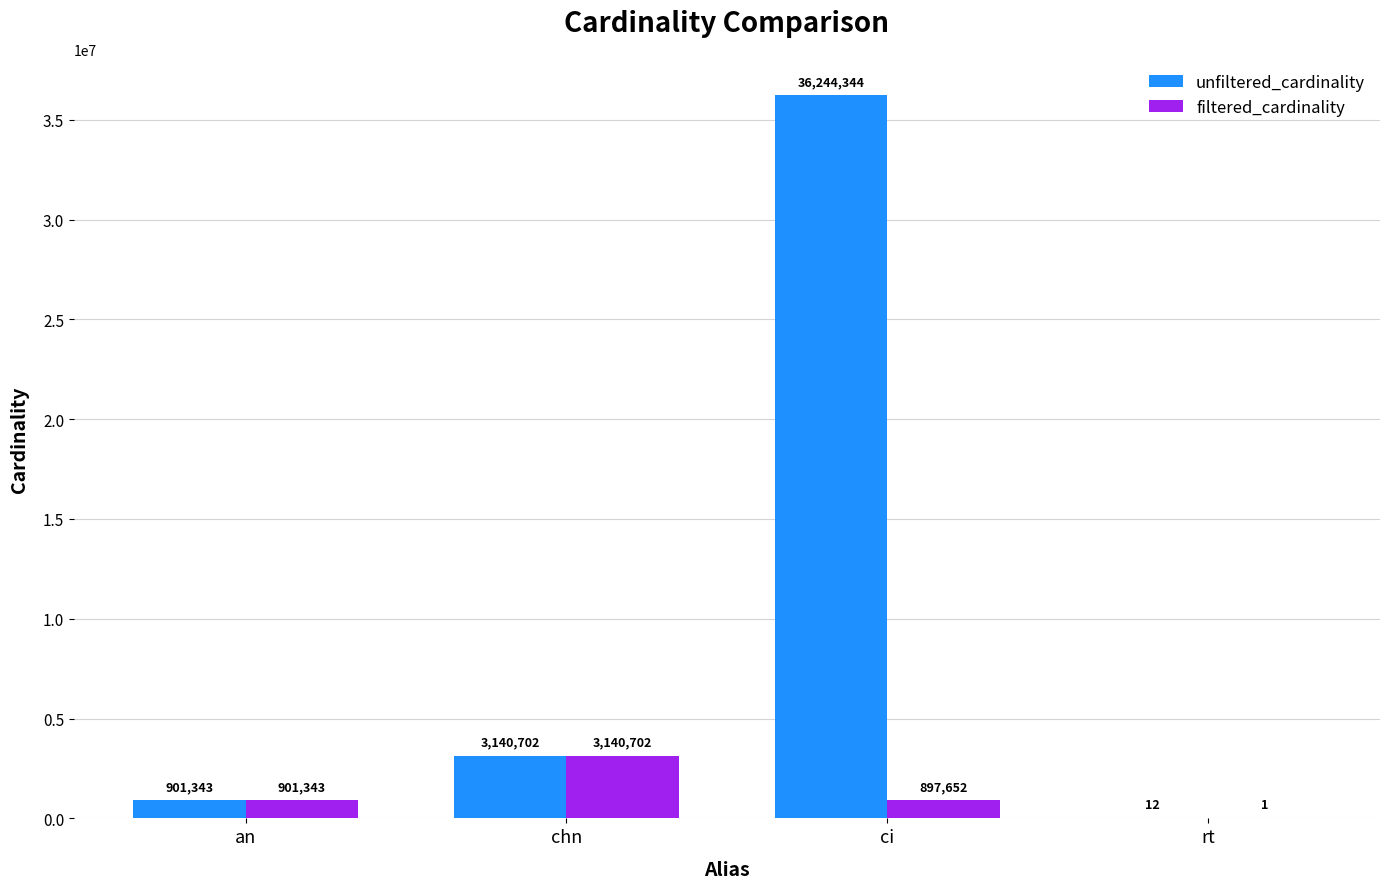

What is the sum of all unfiltered_cardinality values?

40286401